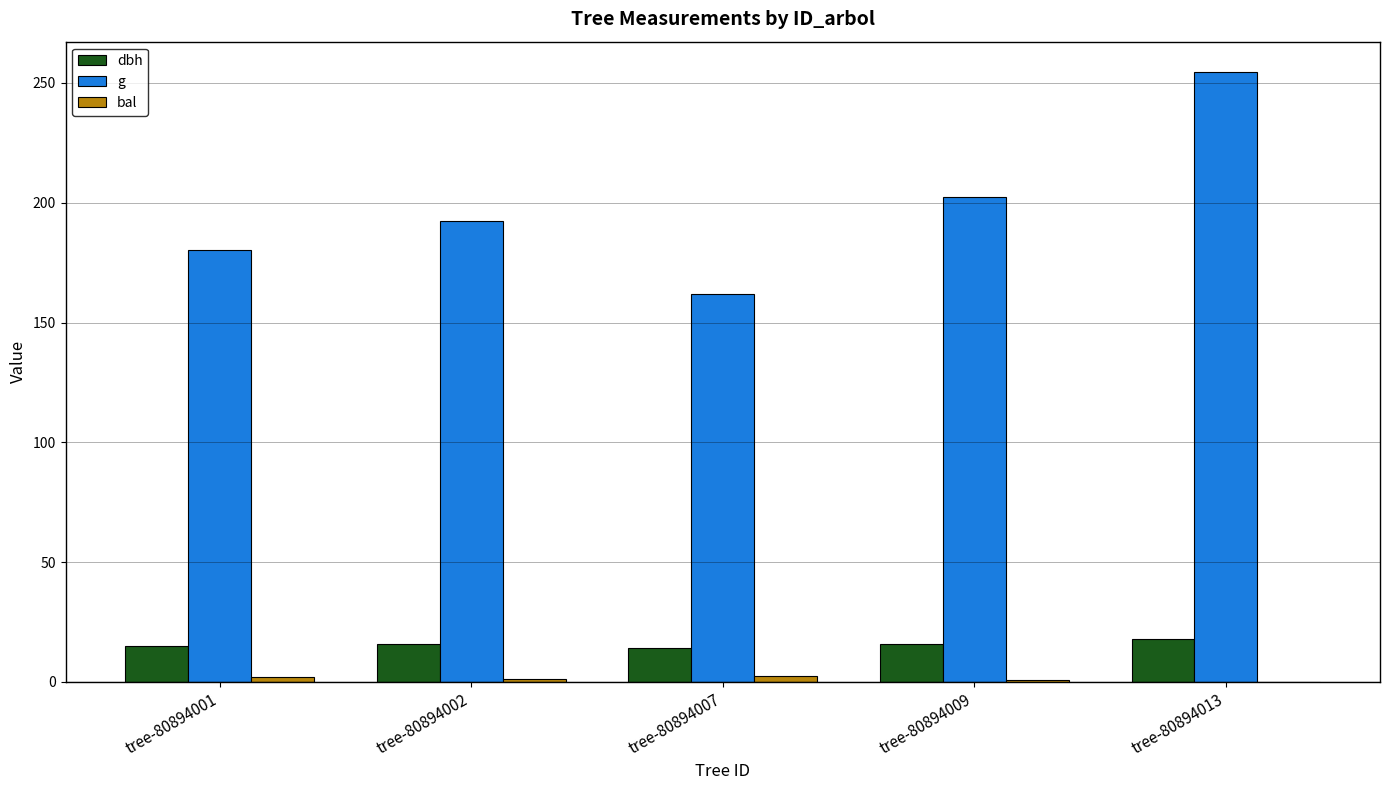

Which series changed the most between tree-80894002 and tree-80894013?

g